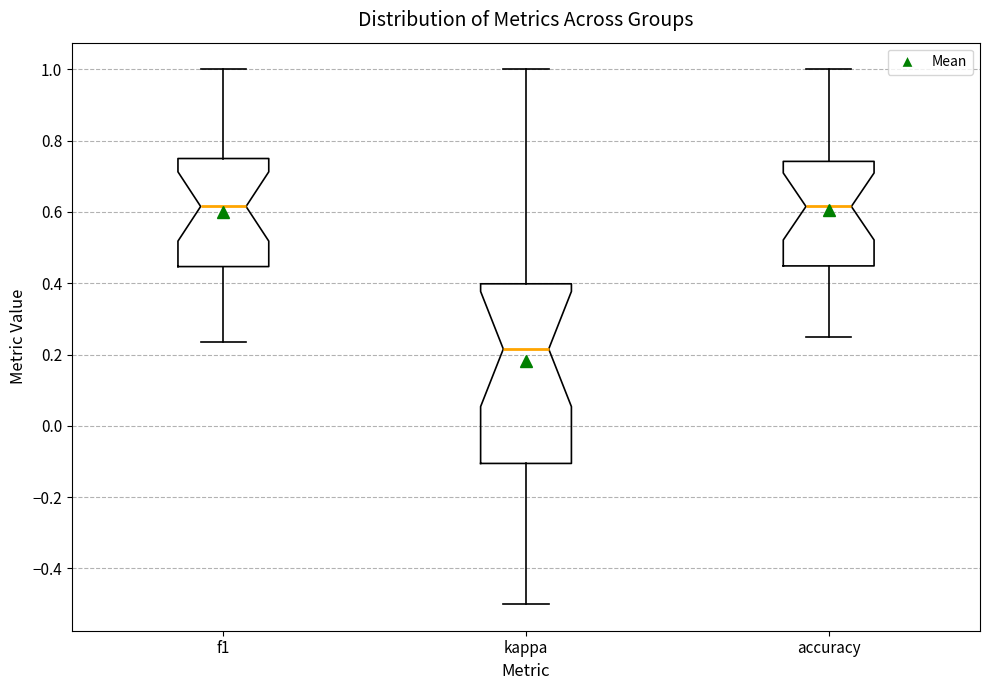

Which box is the tallest, from its lower edge to its upper edge?

kappa